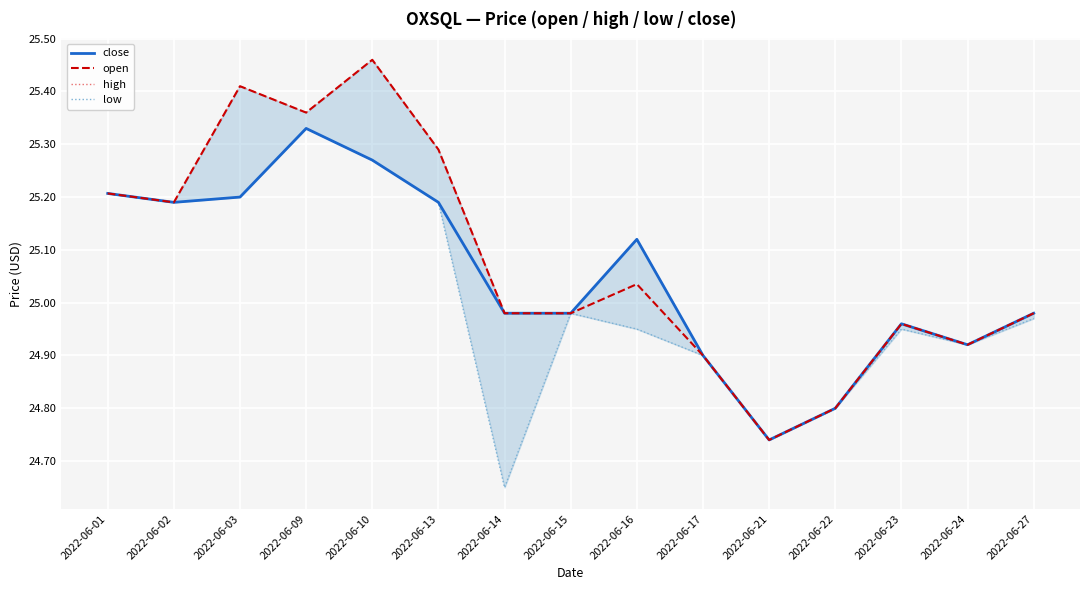

What is the total value across all series at 2022-06-14?

99.6